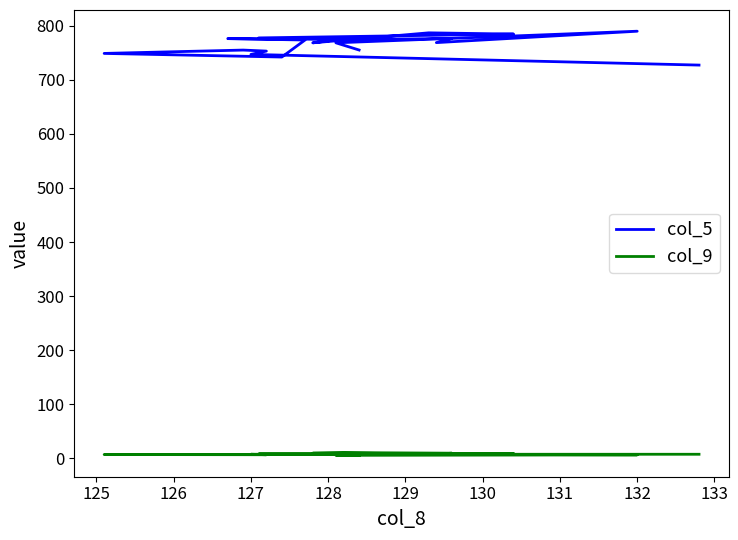

The col_5 series shows 222.4 at 127. True or false?

False